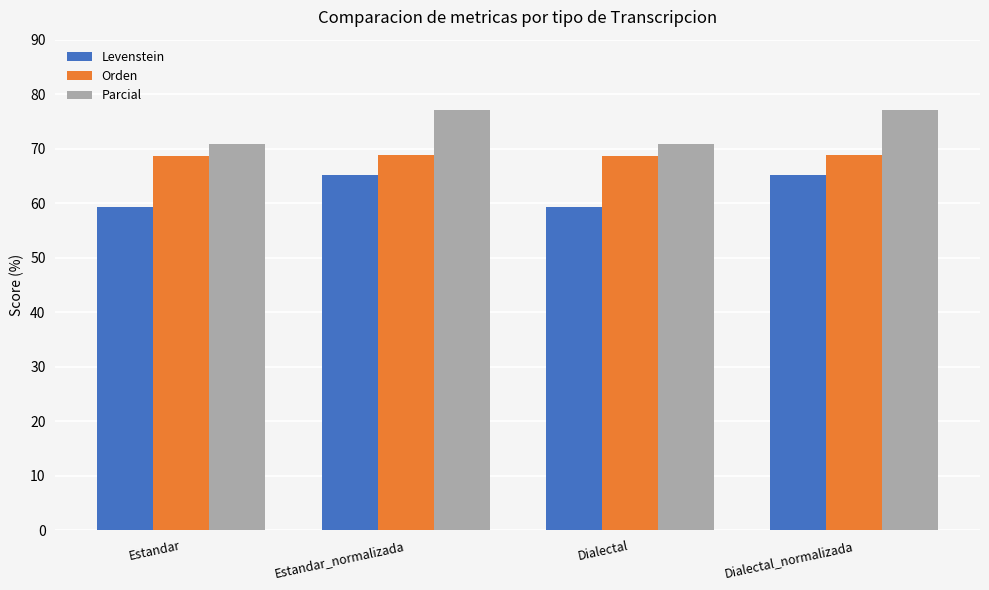

True or false: Orden has a value of 14.3 at Dialectal.

False